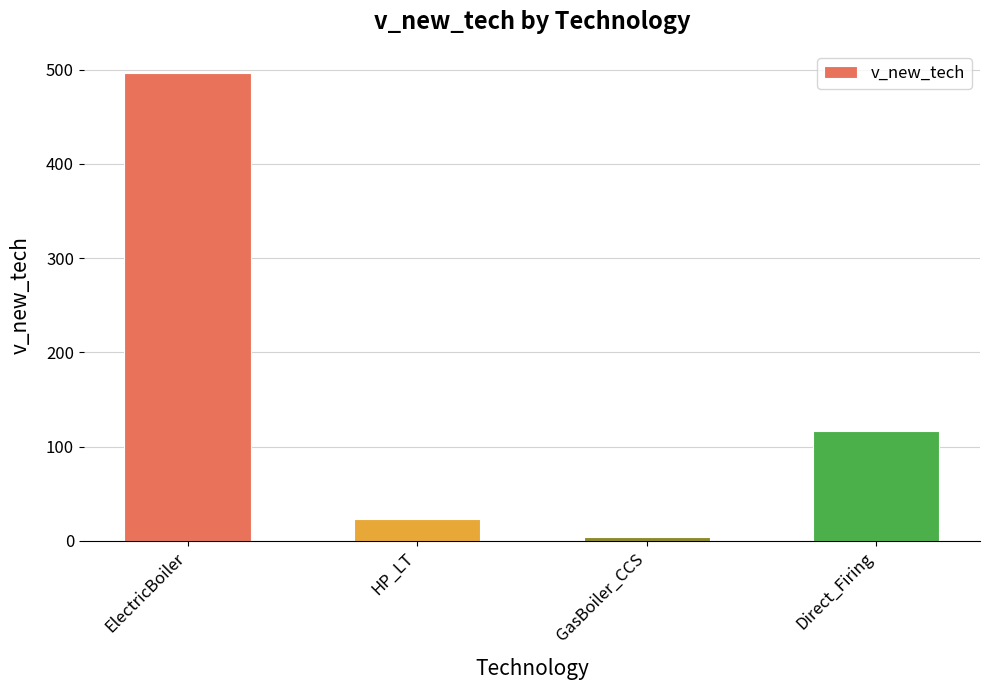

What is the value of the 4th bar from the left?

117.0